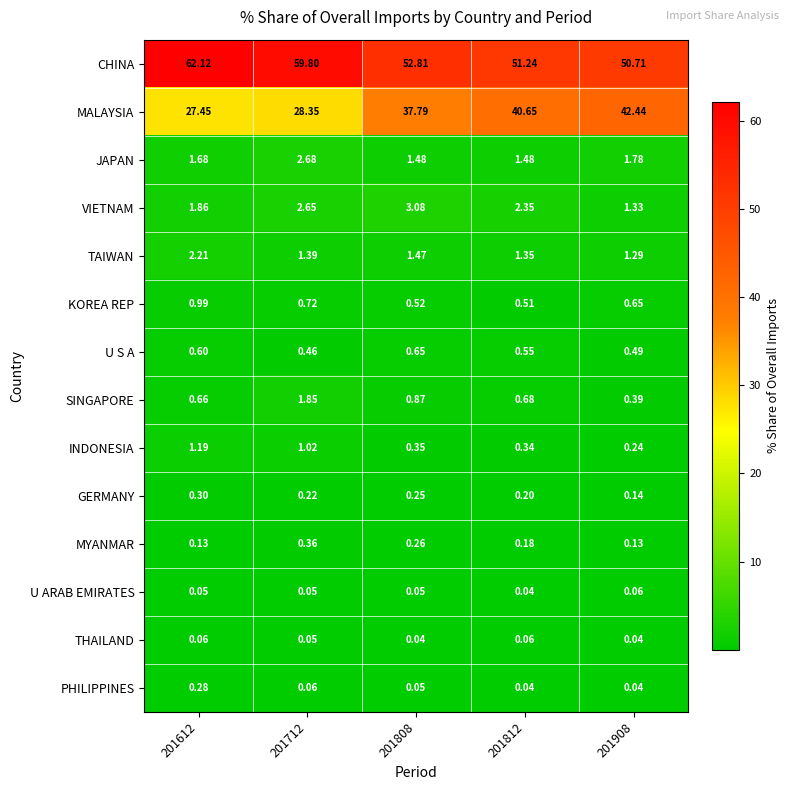

Between 201812 and 201908, which series saw the biggest shift?

MALAYSIA